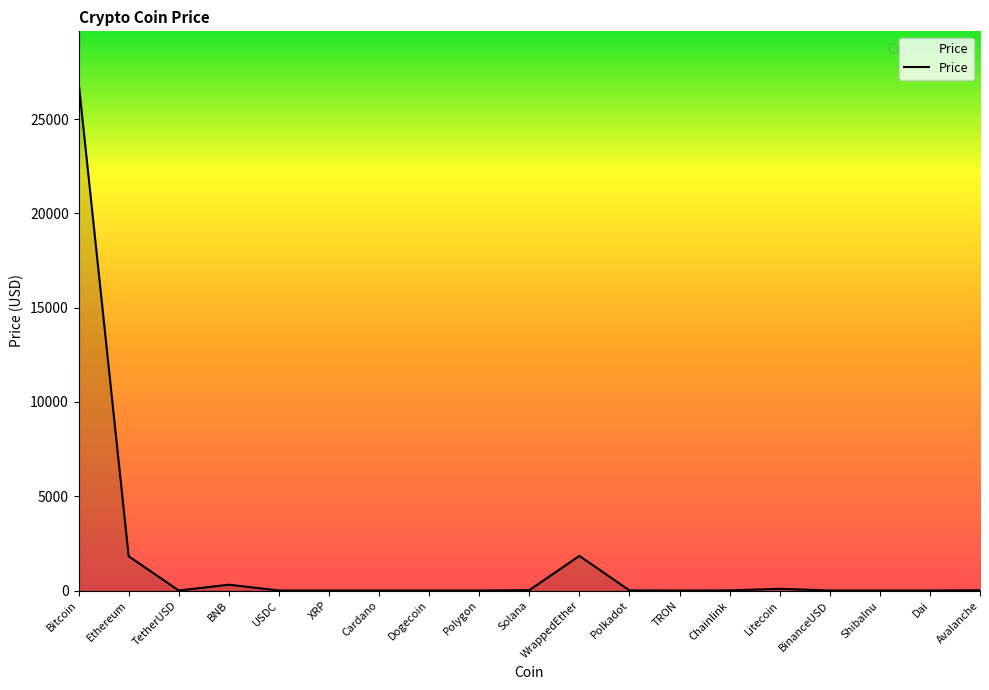

What is the greatest value displayed?

26959.6